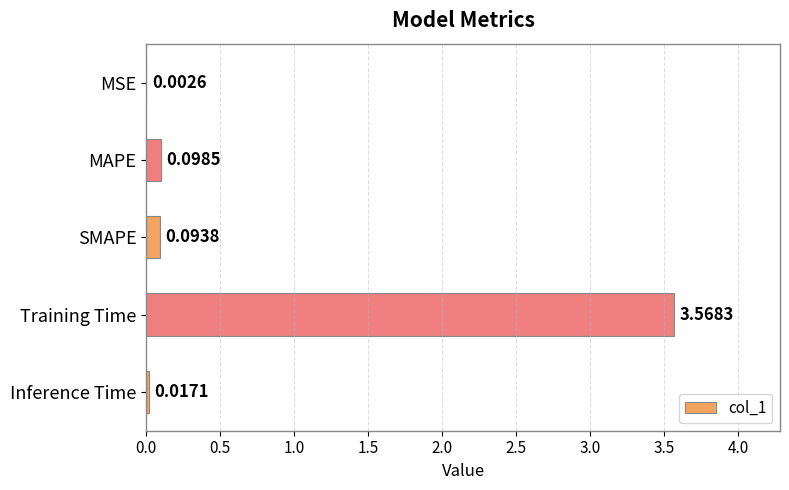

Where is the data nearest to the value 1?

MAPE